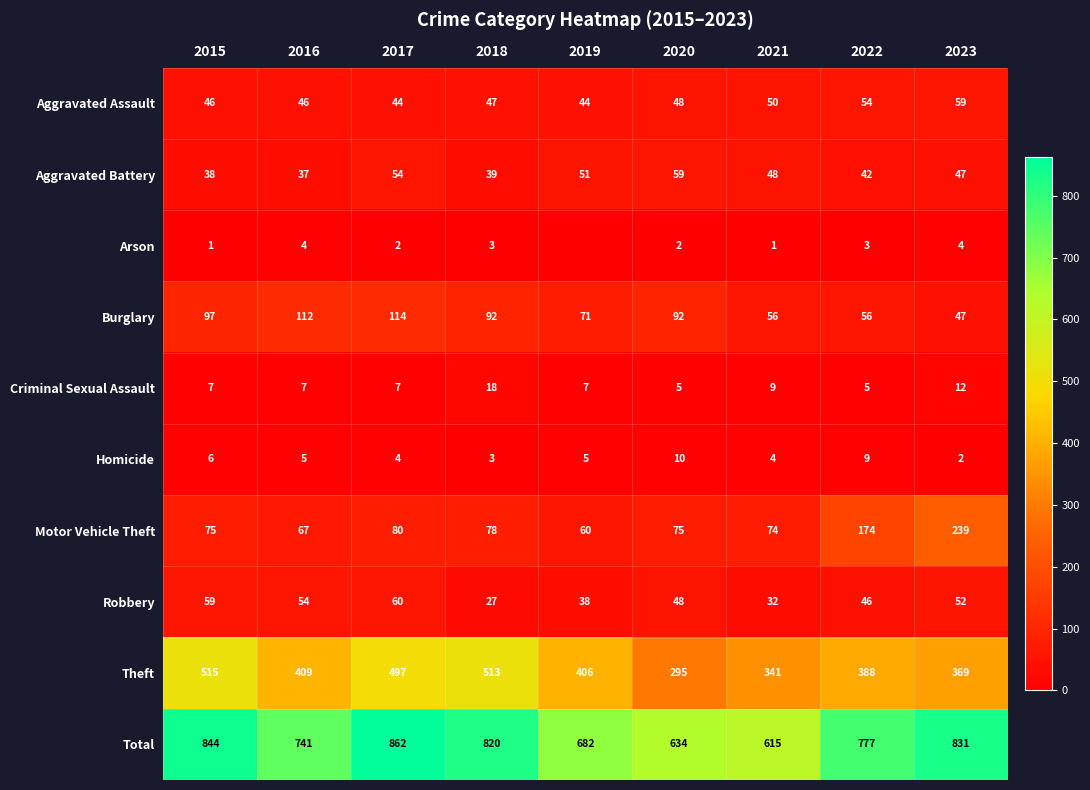

What is the spread (max minus min) of values at 2018?

817